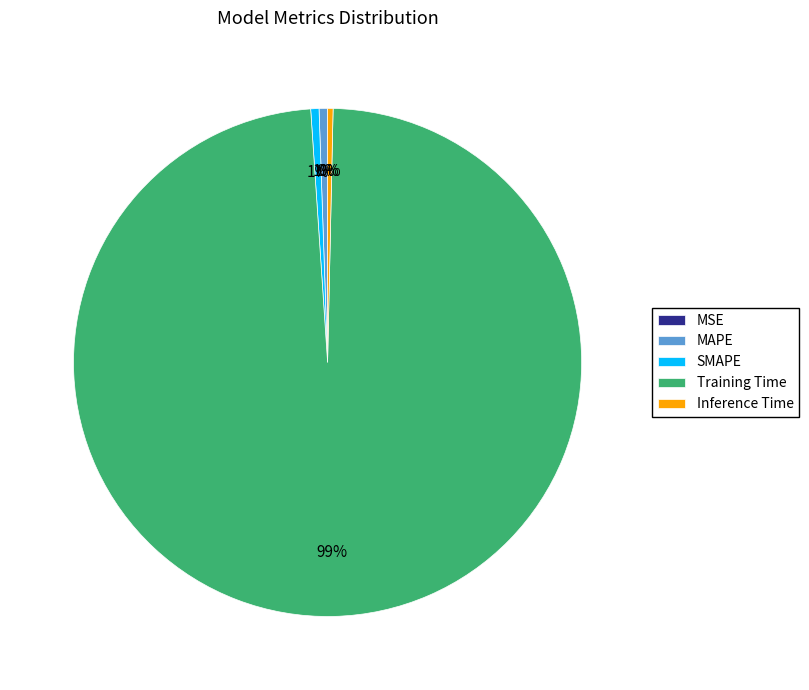

To the nearest percent, what portion does MAPE represent?

1%